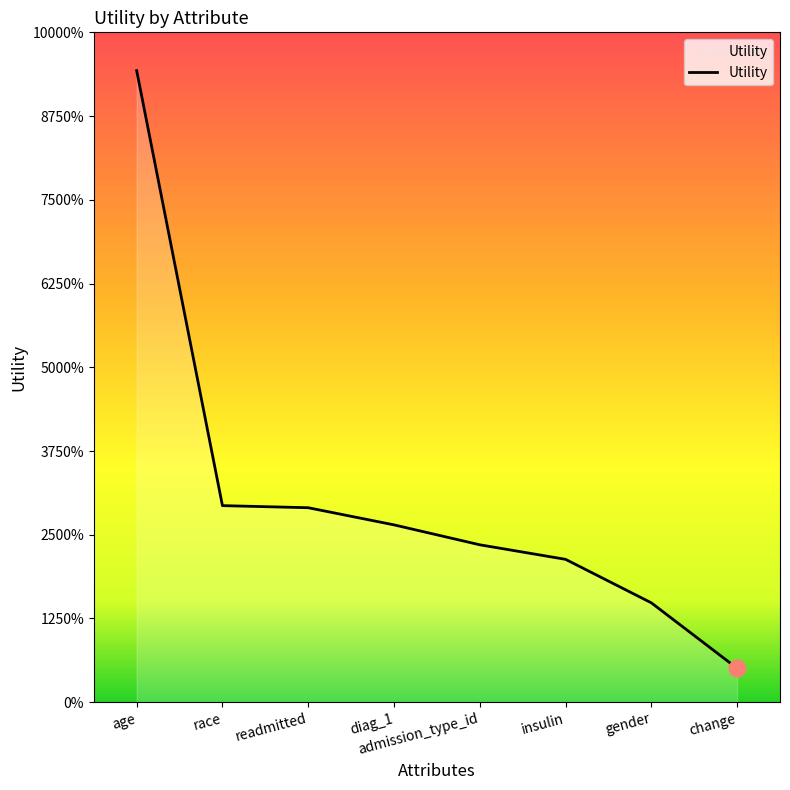

Which has a higher value, race or gender?

race